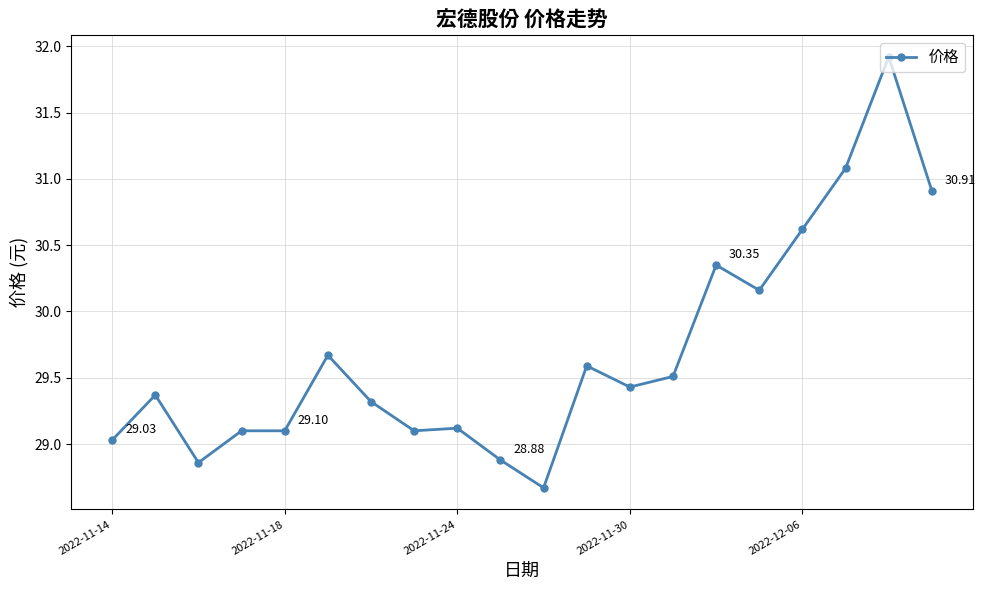

True or false: the data has more than 2 interior local peaks.

True